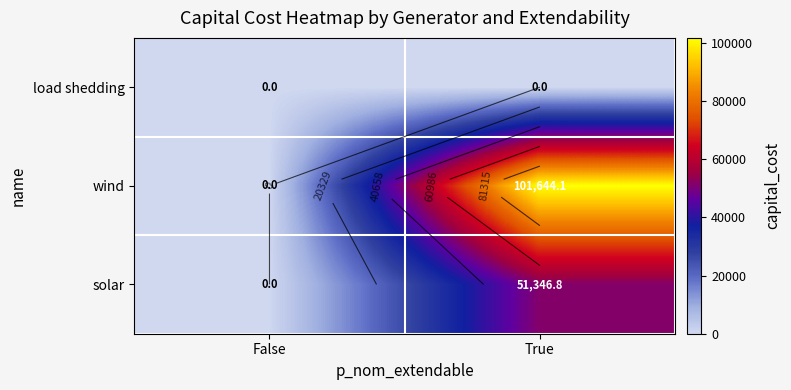

What is the average value of the solar series?

25673.4